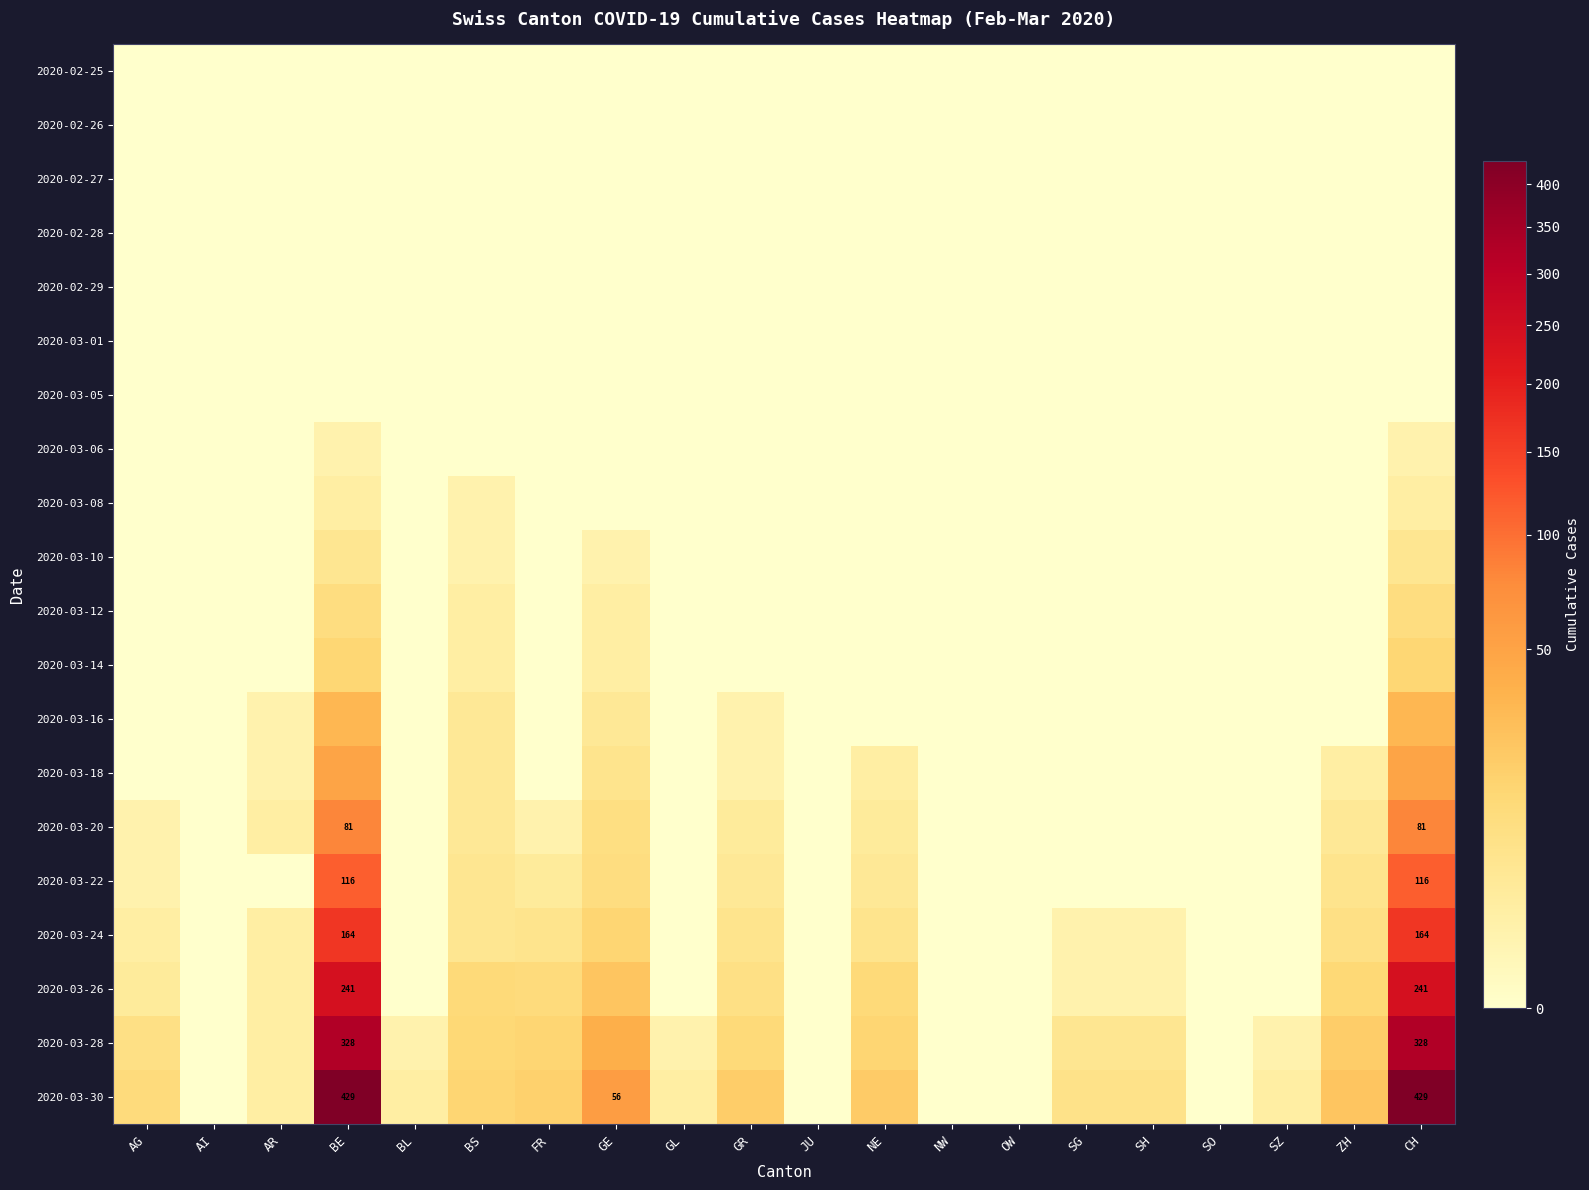

At which label does 2020-03-26 first exceed 2?

AG